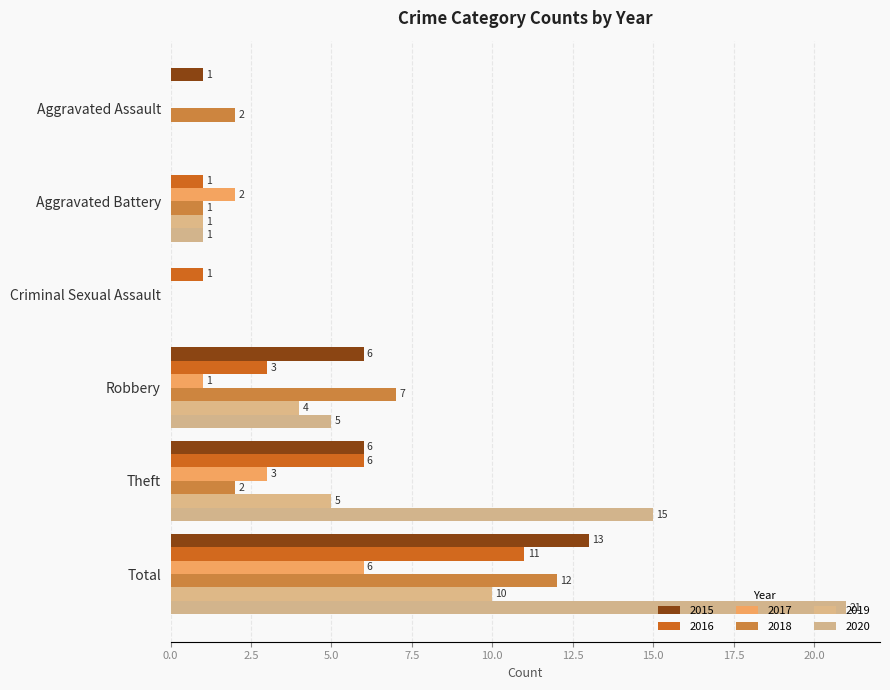

Read the 2015 value at Theft, to the nearest 10.

10